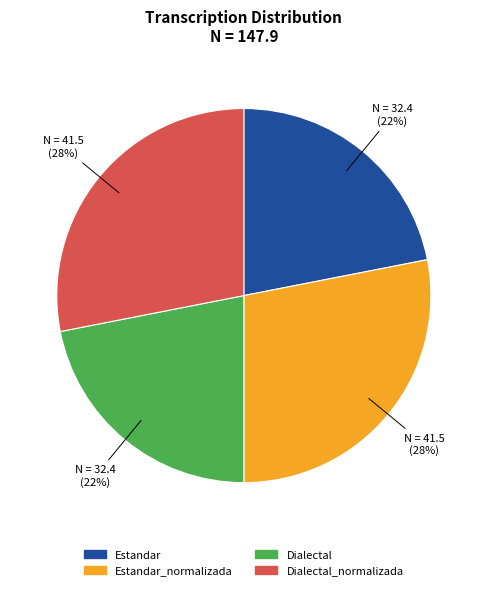

Is there a majority slice in this chart?

No